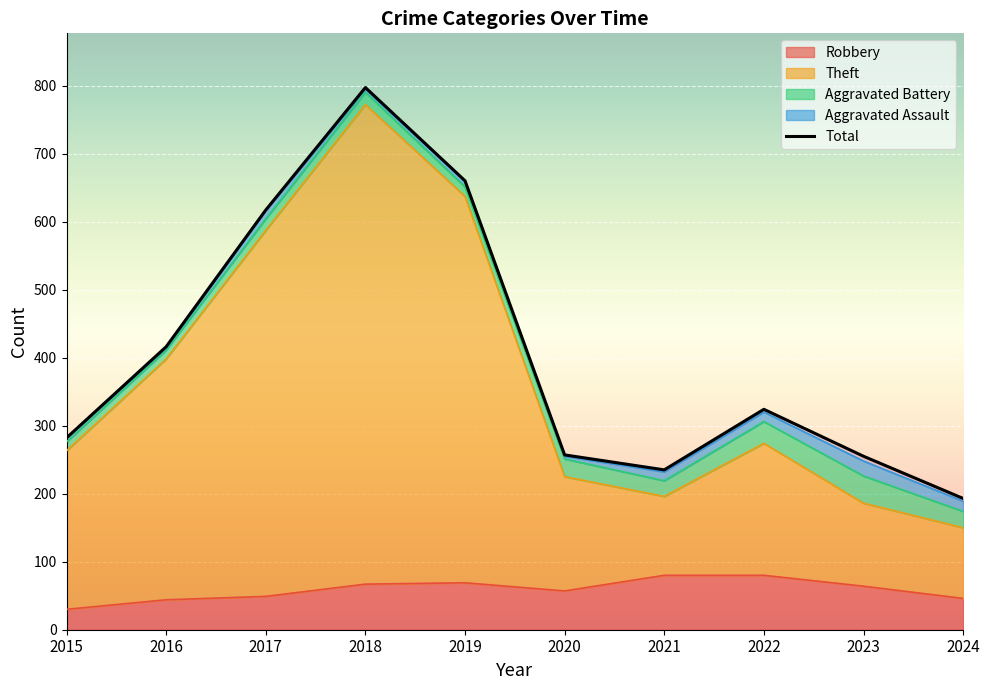

The value of Robbery at 2022 is 80. True or false?

True